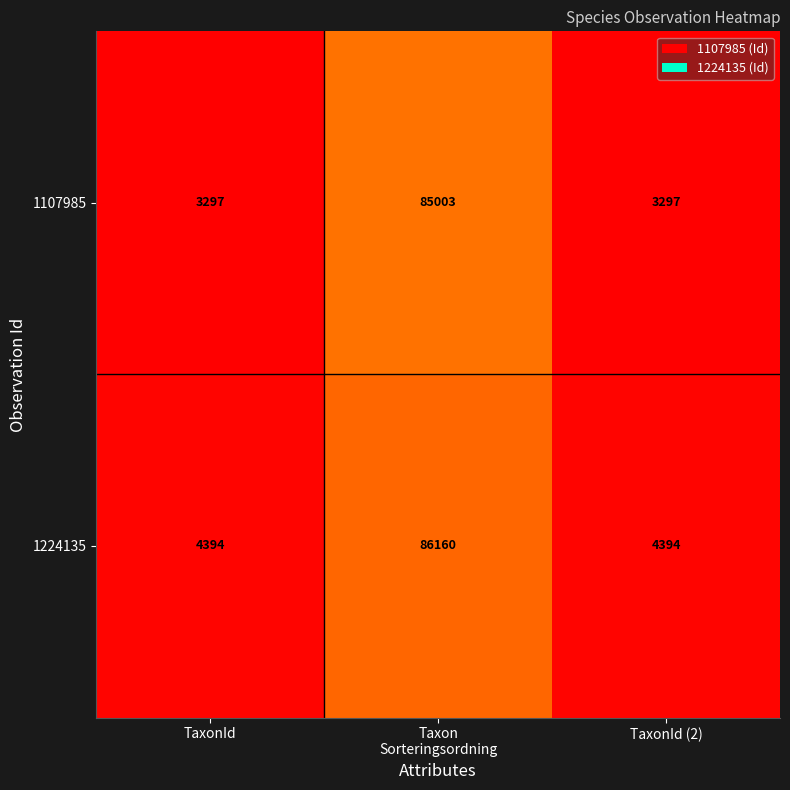

The value of 1107985 at TaxonId is 3297. True or false?

True